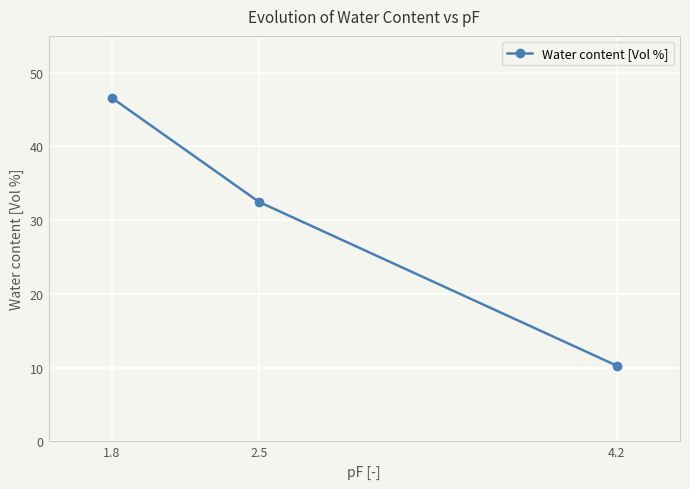

Reading left to right, what are all the values shown in this chart?

1.8=46.6	2.5=32.5	4.2=10.3